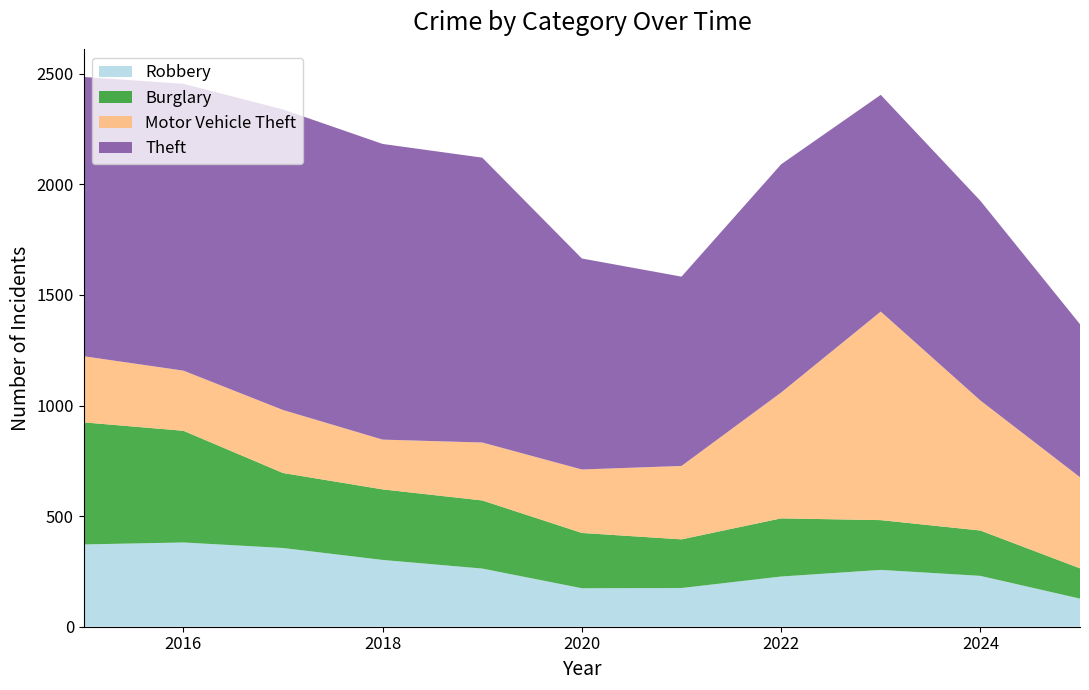

Reading right to left, extract all data points from this chart.

Robbery: 127	230	257	227	175	174	263	302	356	381	372
Burglary: 137	205	225	263	220	250	308	319	339	505	552
Motor Vehicle Theft: 412	588	943	569	332	287	262	225	285	272	299
Theft: 692	903	980	1032	856	954	1288	1337	1359	1297	1263